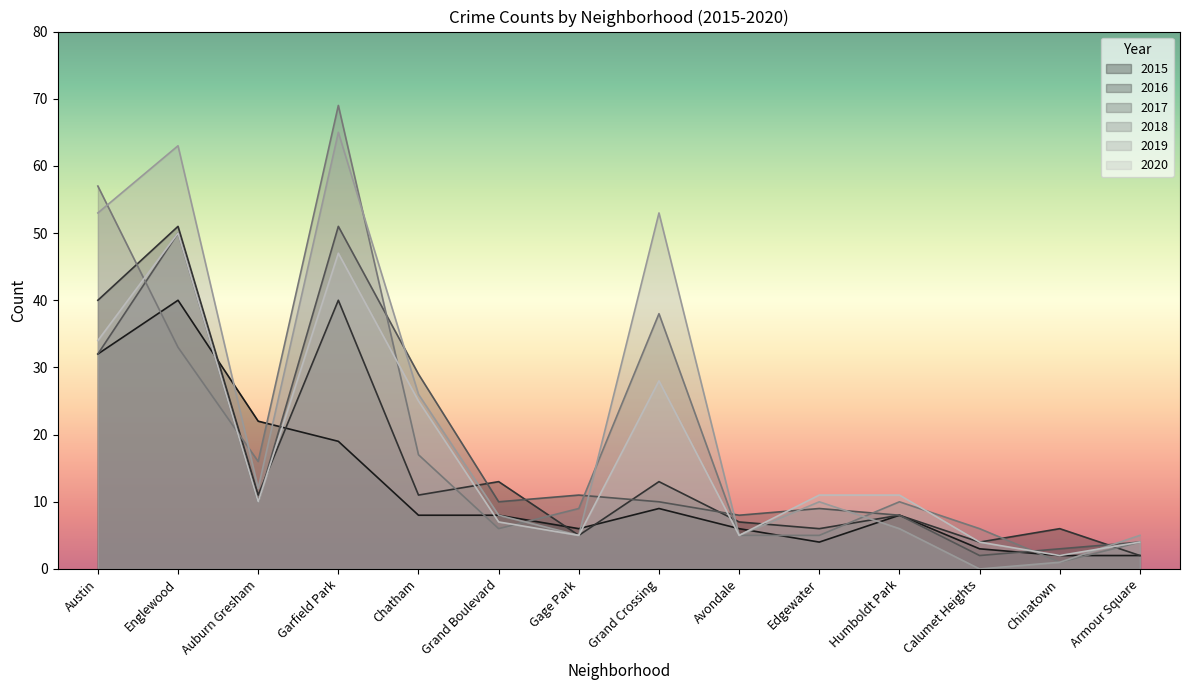

What is the highest value of the 2020 series?

50